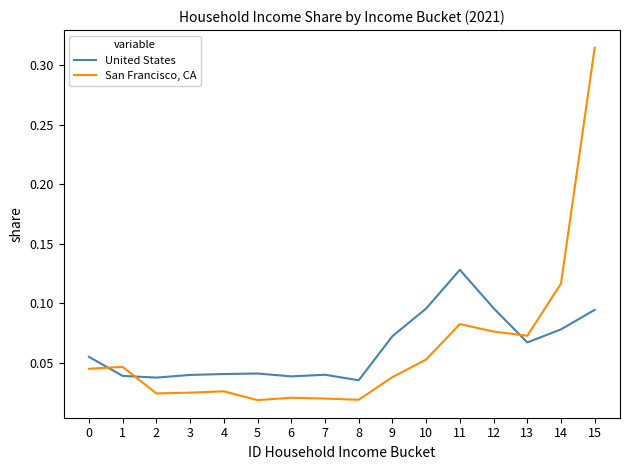

After their last crossing, which series has the higher values: San Francisco, CA or United States?

San Francisco, CA